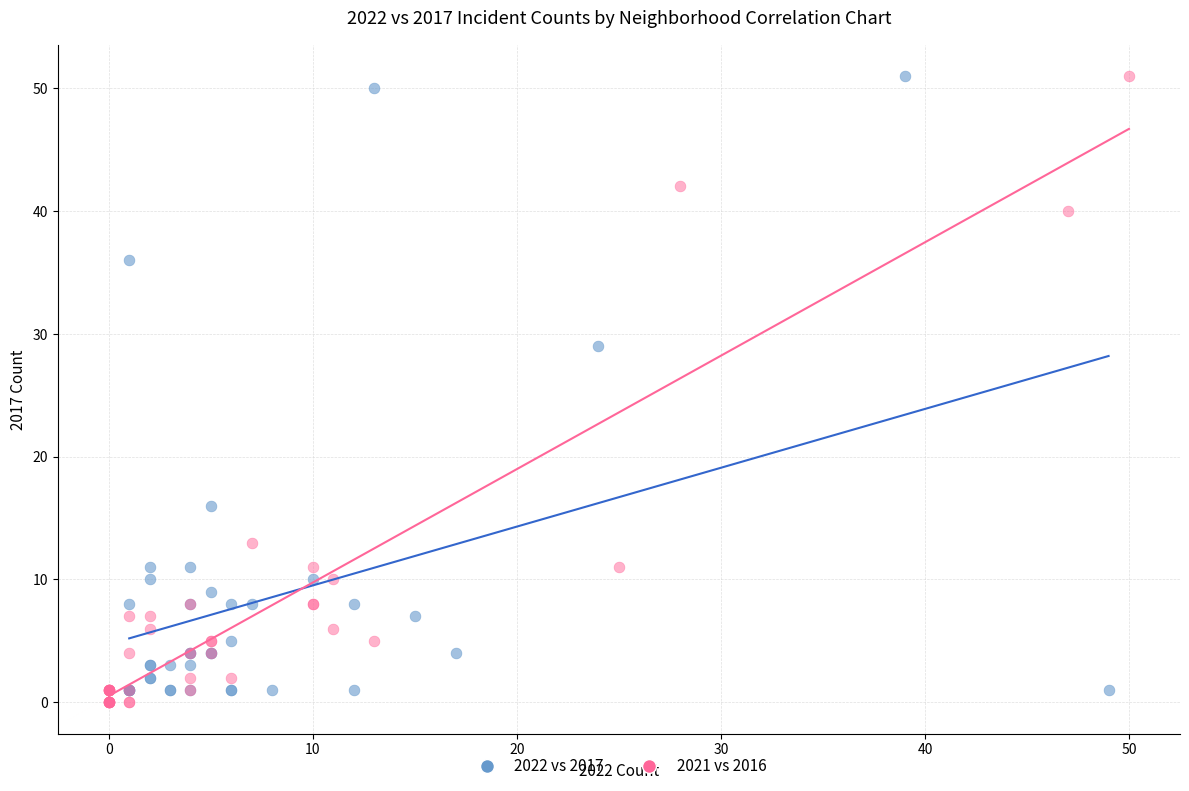

What are all the series names shown in the legend?

2022 vs 2017, 2021 vs 2016